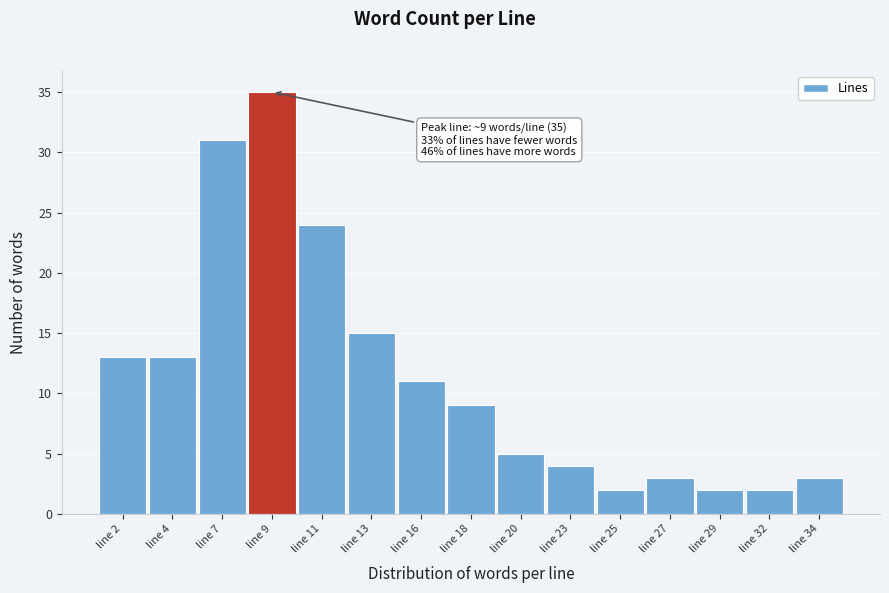

Reading left to right, transcribe all the data shown in this chart.

line 2=13	line 4=13	line 7=31	line 9=35	line 11=24	line 13=15	line 16=11	line 18=9	line 20=5	line 23=4	line 25=2	line 27=3	line 29=2	line 32=2	line 34=3